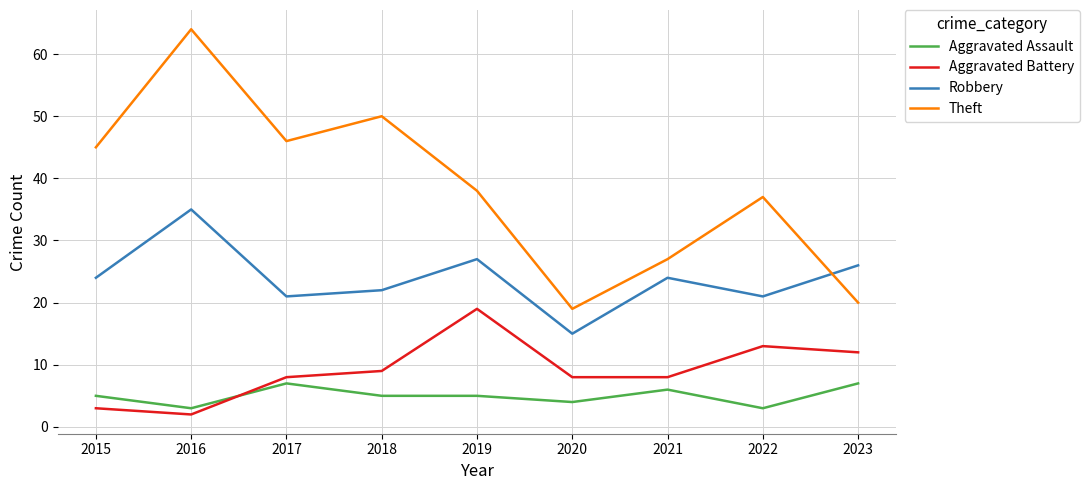

Does the chart have visible grid lines?

Yes